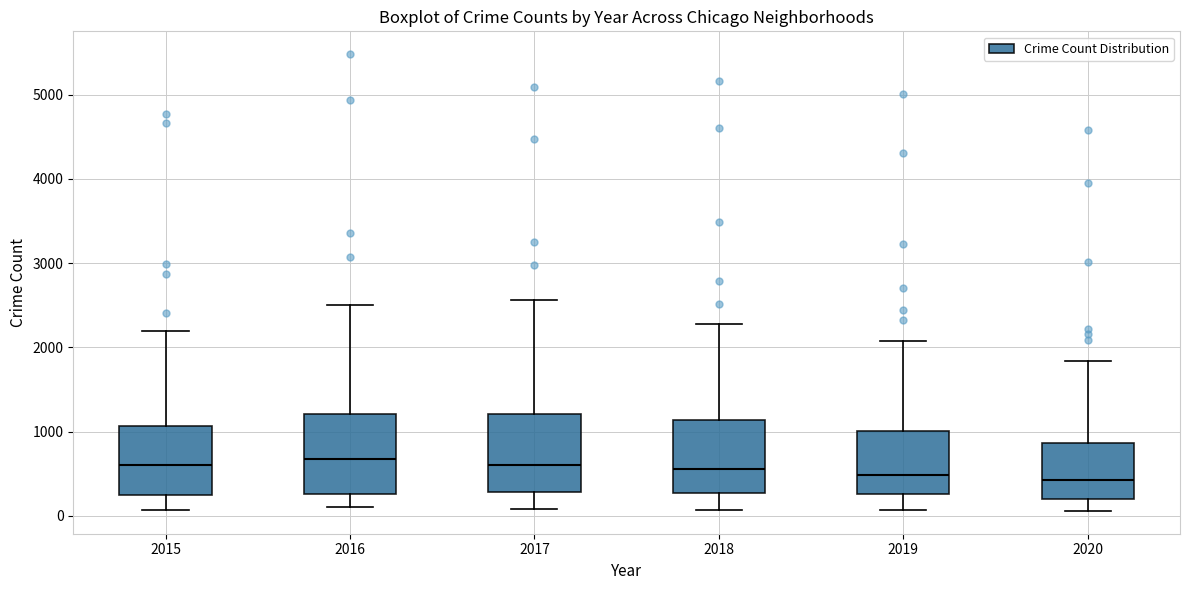

Reading left to right, transcribe this box plot: for each box, give where its median line is, the range the box spans, and where its two whiskers end, as read against the y-axis. The values are not printed on the chart, so give them approximately, as read against the axis.

2015: median 600, box 300 to 1100, whiskers 100 to 2200
2016: median 700, box 300 to 1200, whiskers 100 to 2500
2017: median 600, box 300 to 1200, whiskers 100 to 2600
2018: median 600, box 300 to 1100, whiskers 100 to 2300
2019: median 500, box 300 to 1000, whiskers 100 to 2100
2020: median 400, box 200 to 900, whiskers 100 to 1800